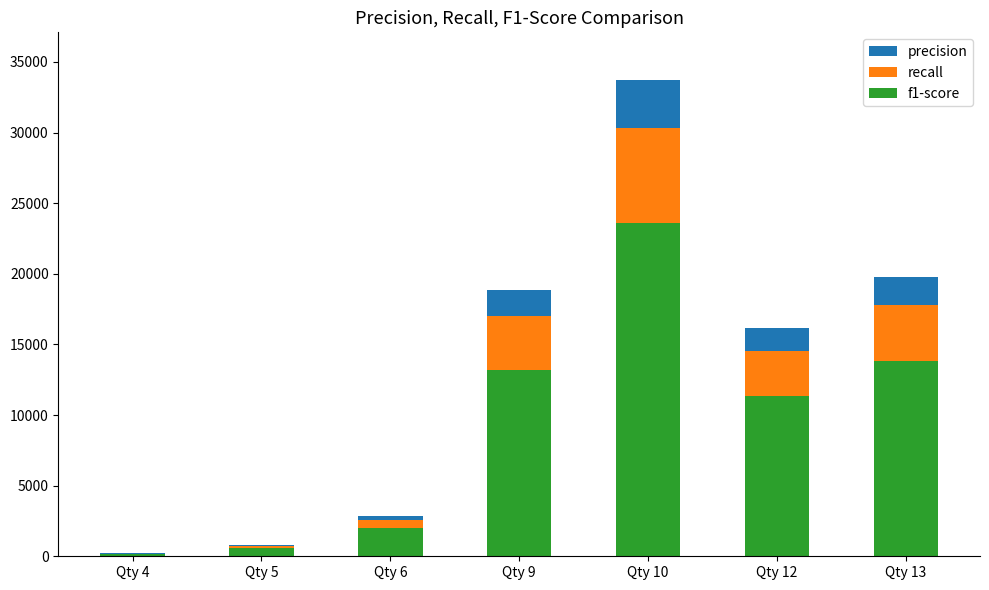

What is the sum of the f1-score values at Qty 4 and Qty 6?

2114.6